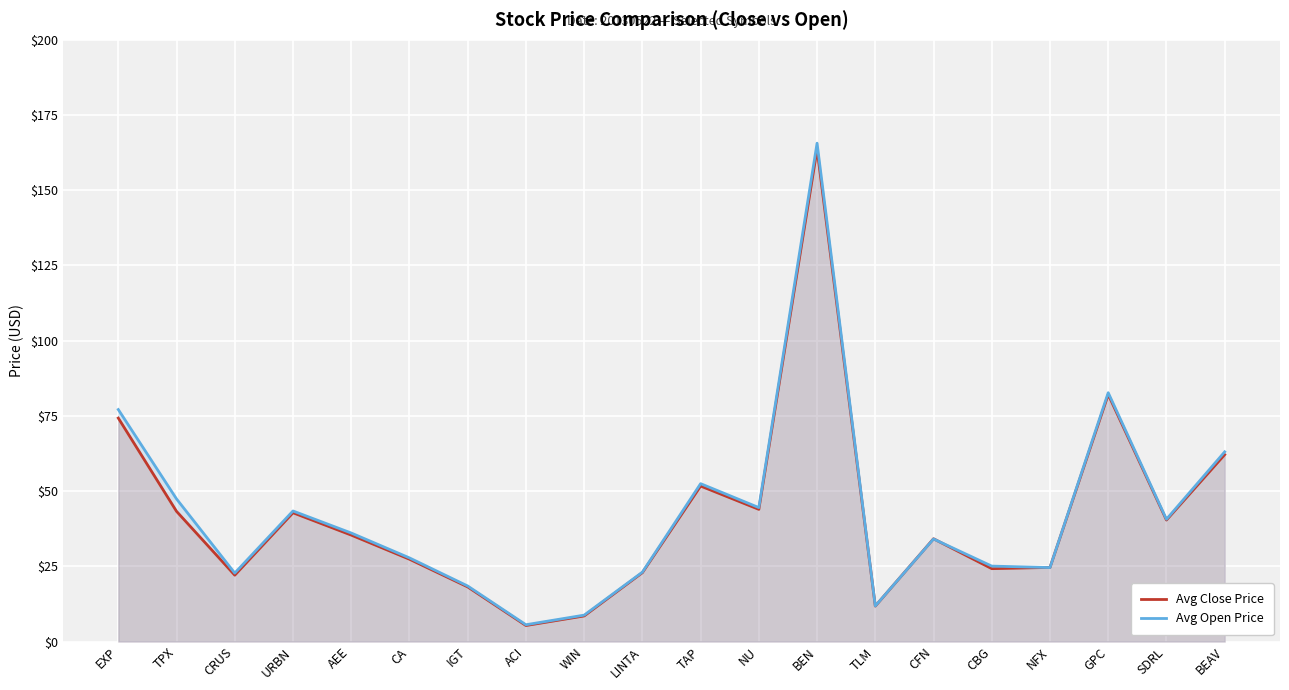

What are all the series names shown in the legend?

Avg Close Price, Avg Open Price